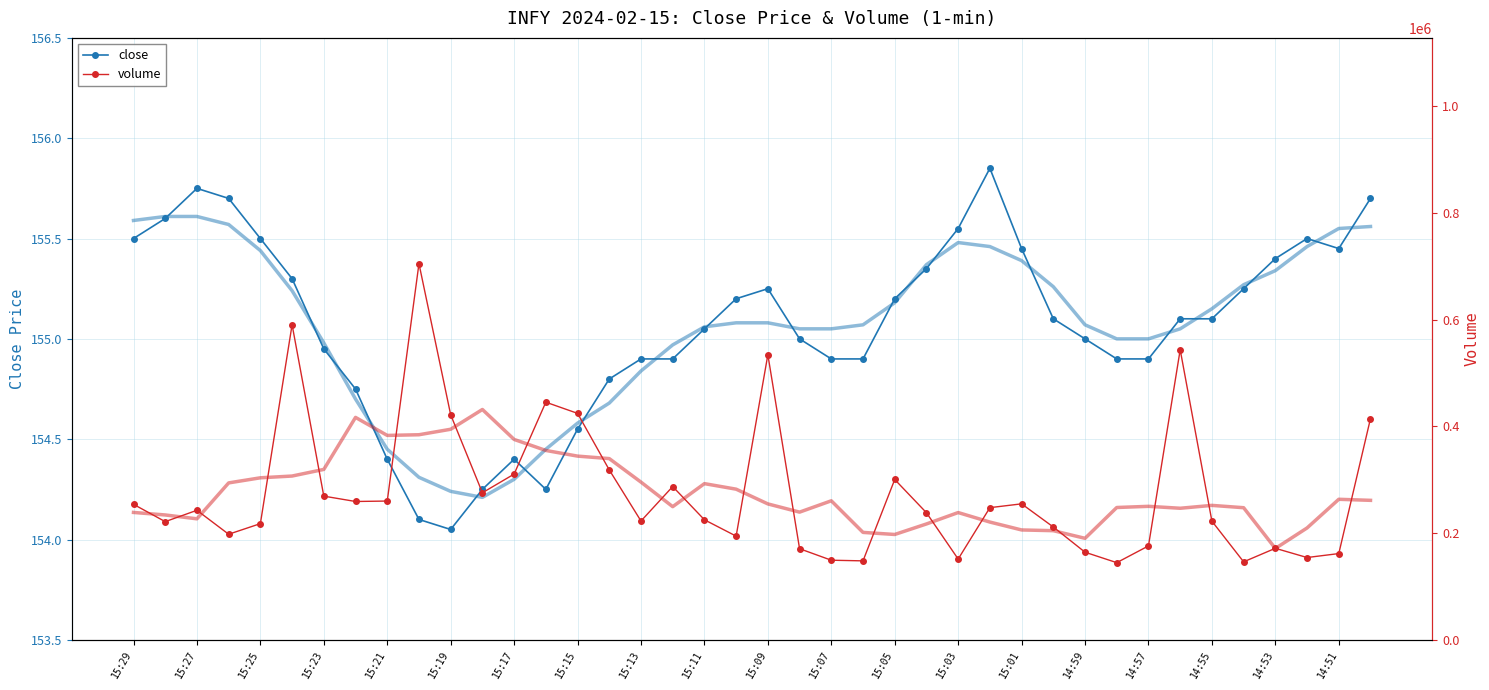

True or false: close and volume intersect in this chart.

False